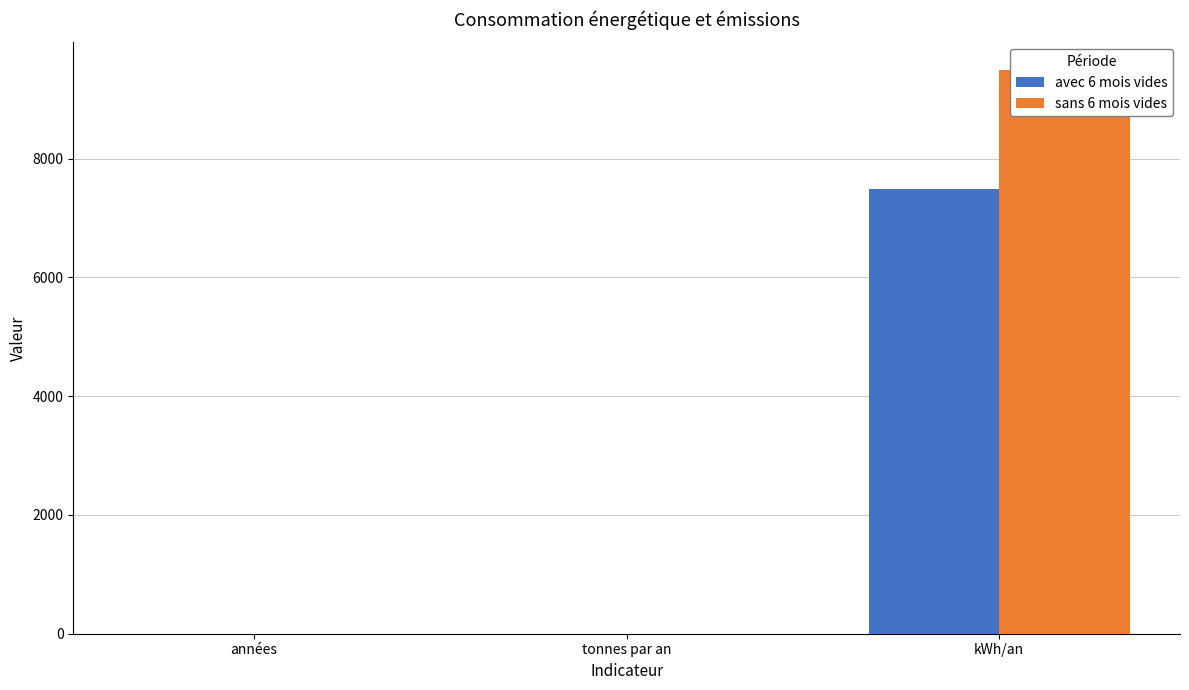

Which category has the lowest value in the sans 6 mois vides series?

années